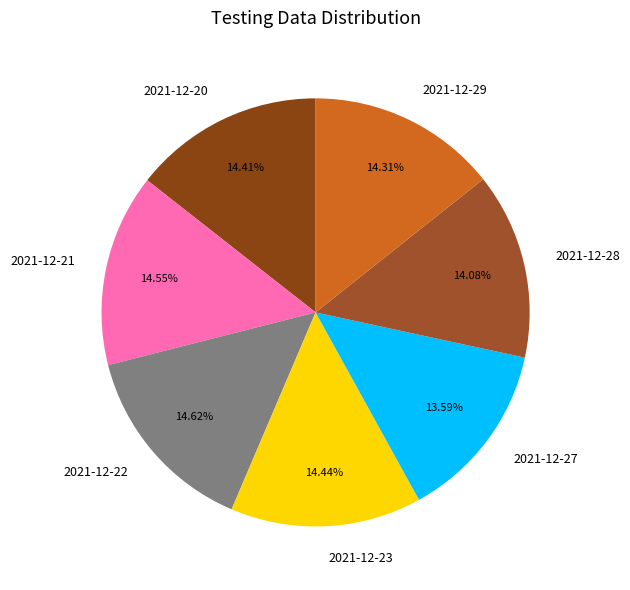

To the nearest percent, what is the average slice percentage?

14%